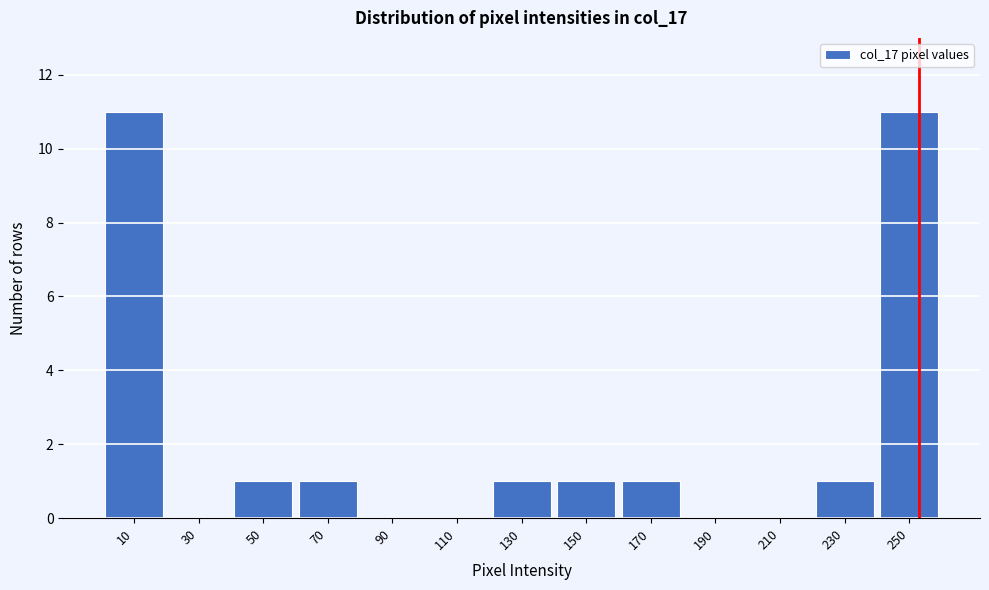

What is the height of the bar covering 240 to 260 on the x-axis? The values are not printed on the chart, so give them approximately, as read against the axis.

11